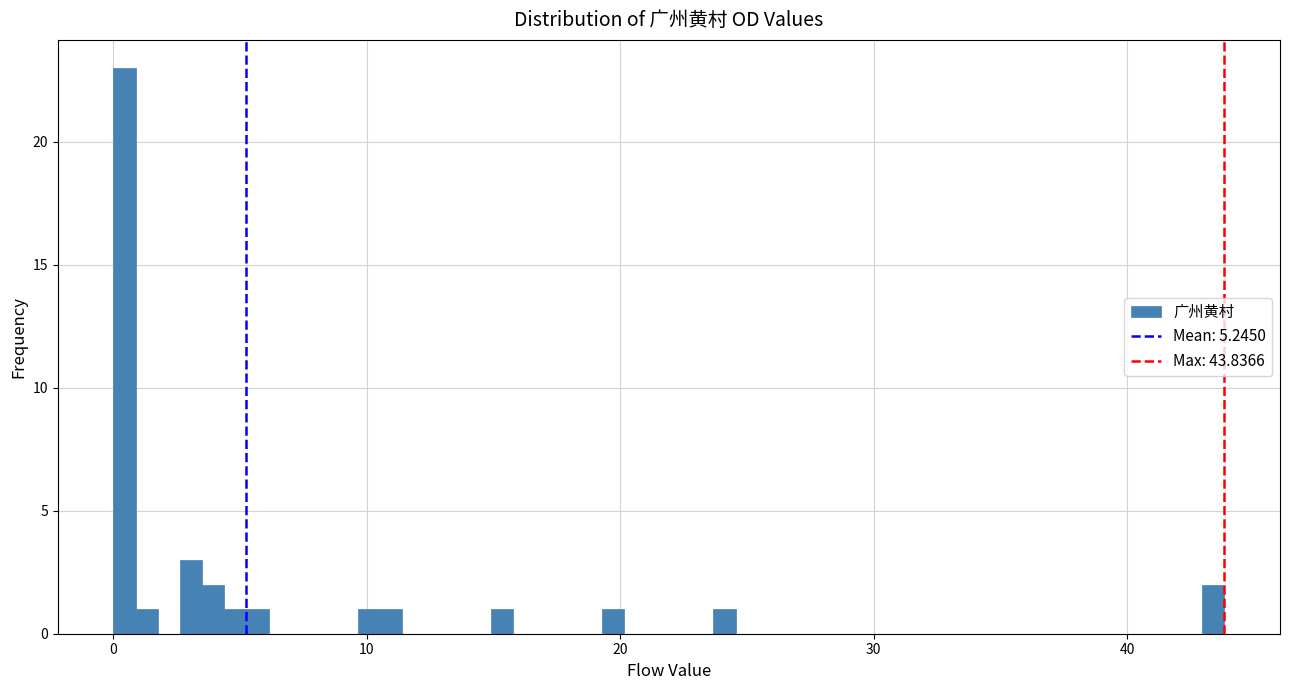

Around what value on the x-axis is the tallest bar? Give the approximate position of its centre, as read against the axis.

0